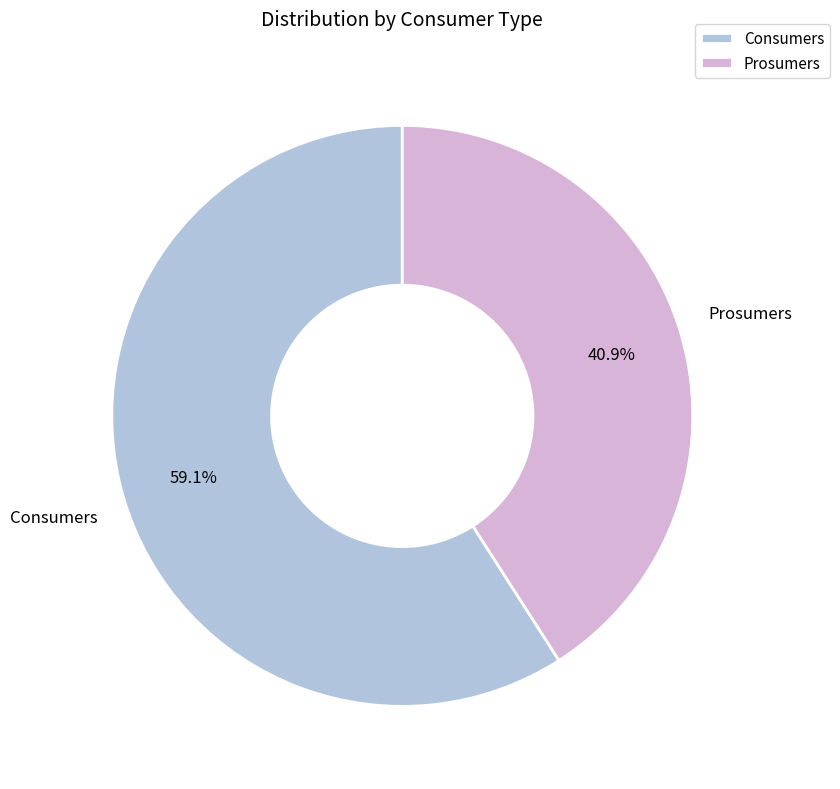

Is Prosumers the majority of the pie?

No